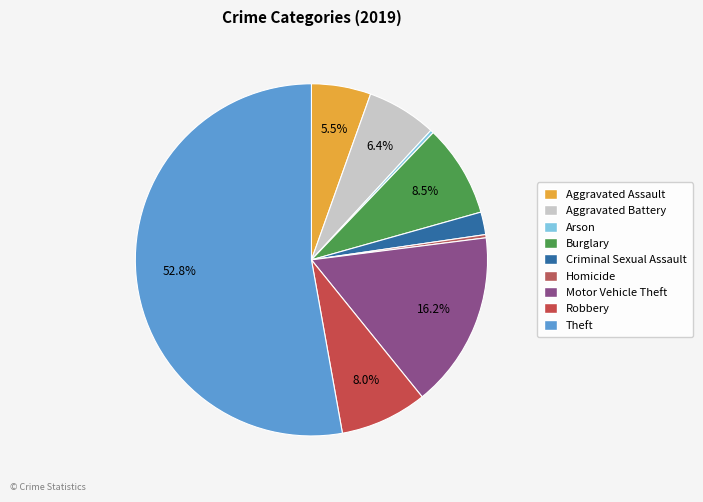

What is the ratio of the value at Aggravated Battery to the value at Criminal Sexual Assault?

3.1